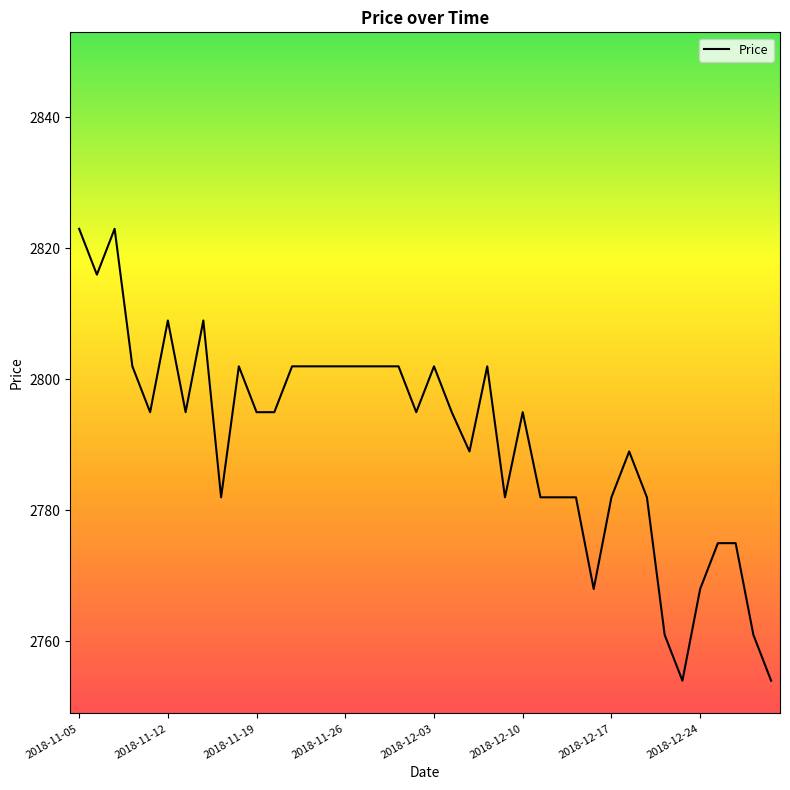

What is the smallest value displayed?

2754